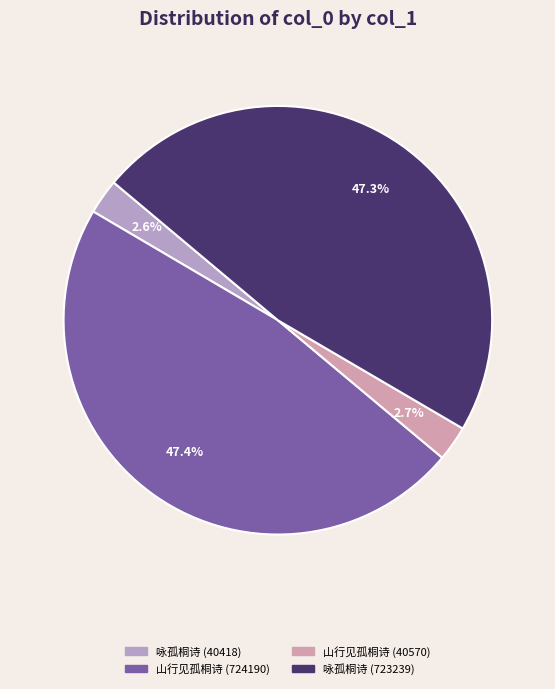

To the nearest percent, what is the difference between the largest and smallest slice percentages?

45%